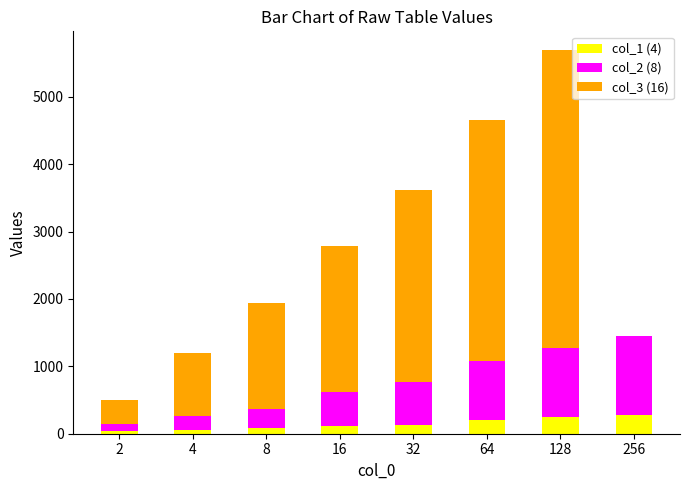

The value of col_1 (4) at 64 is 211. True or false?

True